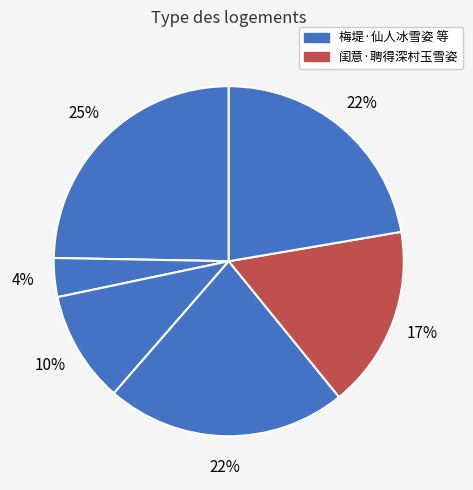

Count the number of slices in the pie.

6